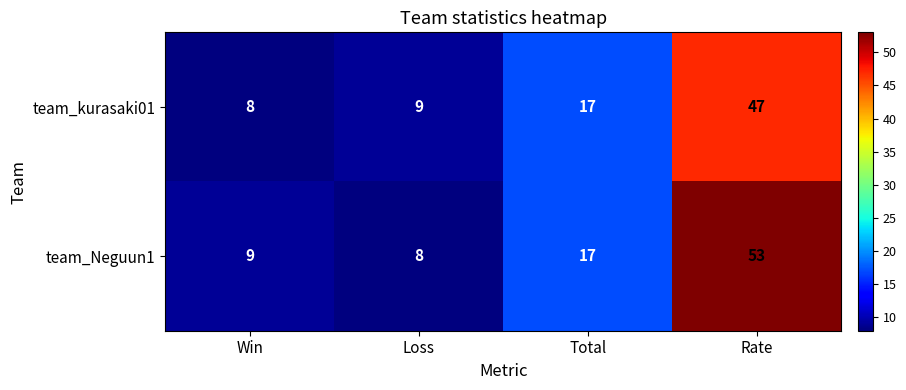

Rank the categories by team_Neguun1 value from lowest to highest.

Loss, Win, Total, Rate